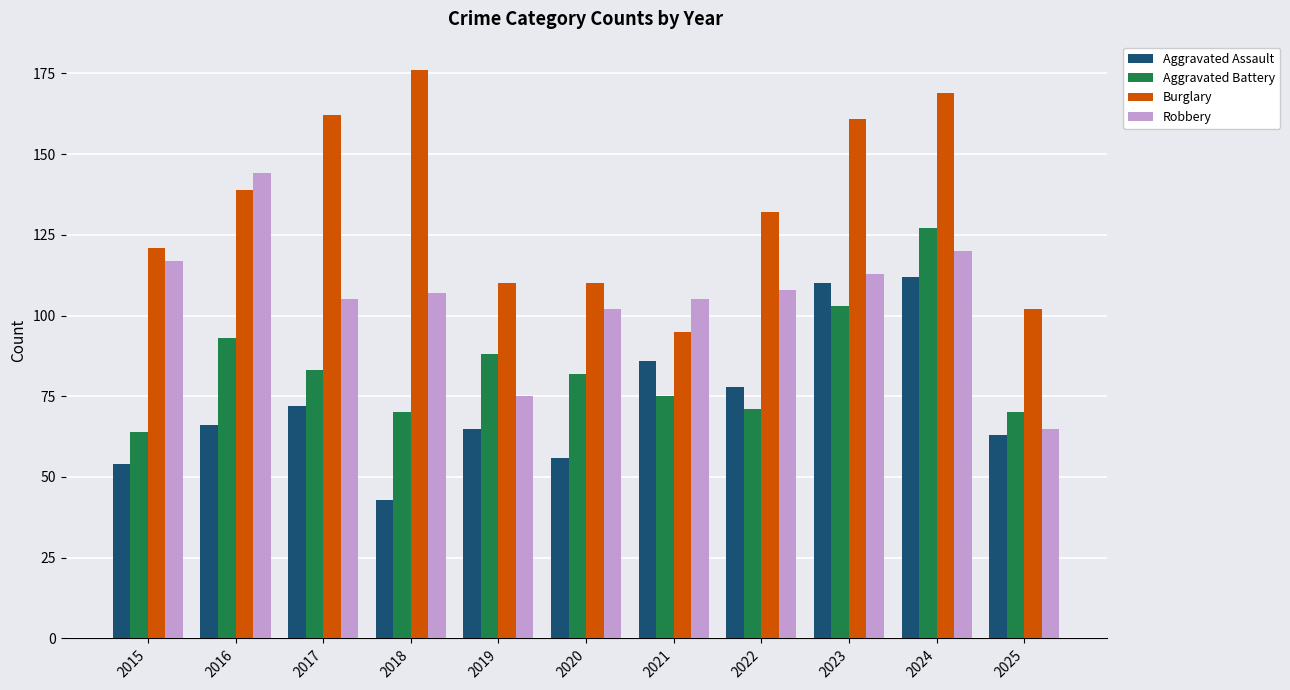

Which category has the highest value in the Burglary series?

2018